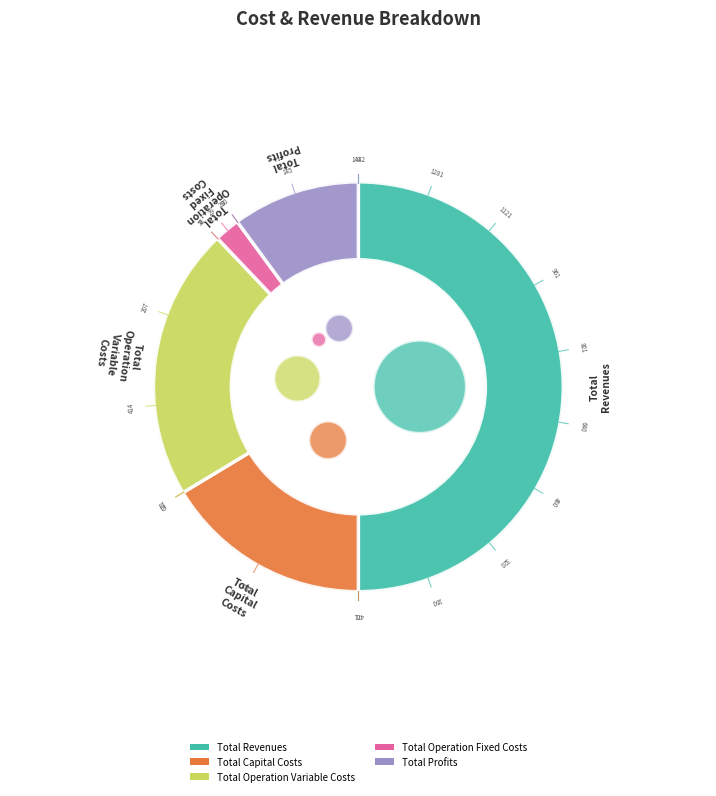

Is it true that Total Operation Fixed Costs is 2% of the pie?

True